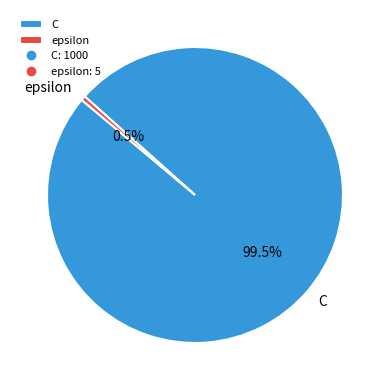

To the nearest percent, what is the average slice percentage?

50%